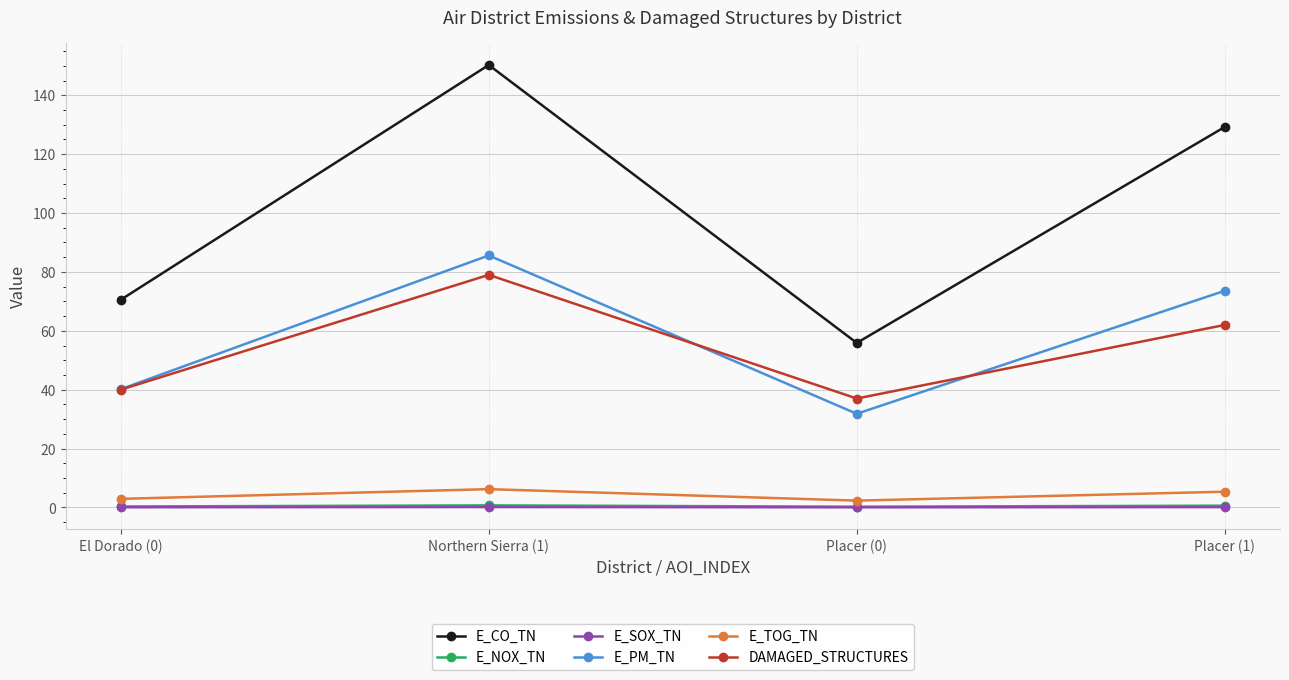

Does the chart have visible grid lines?

Yes